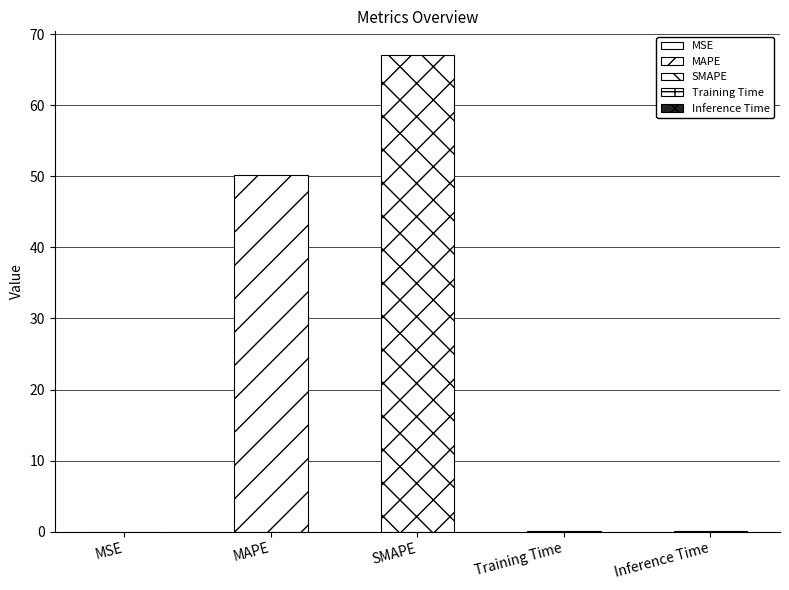

What is the label of the 4th bar from the right?

MAPE